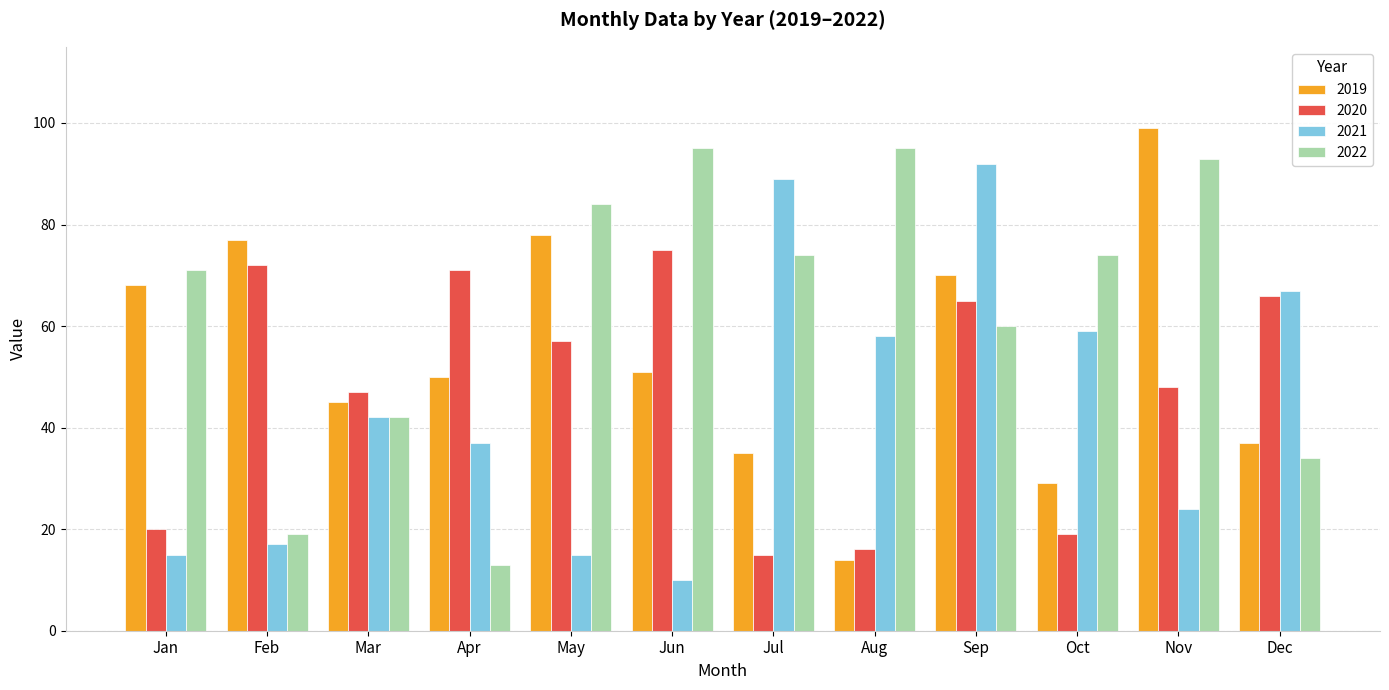

Rank the series by their average value, from lowest to highest.

2021, 2020, 2019, 2022